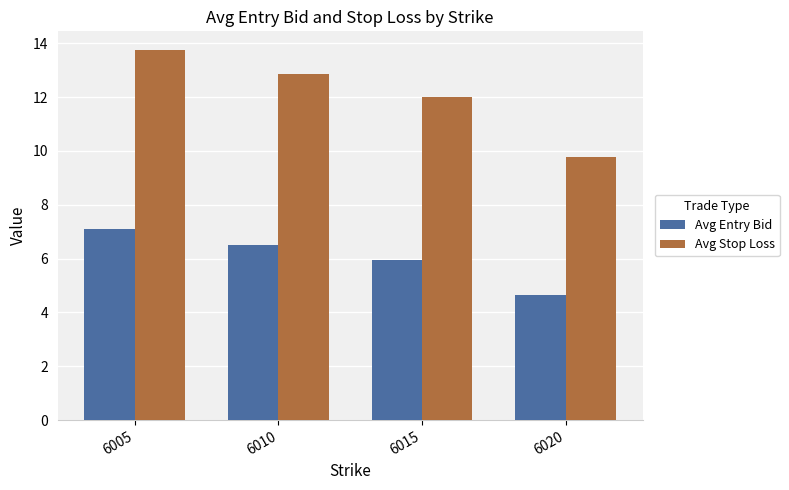

At which category is the sum across all series the highest?

6005